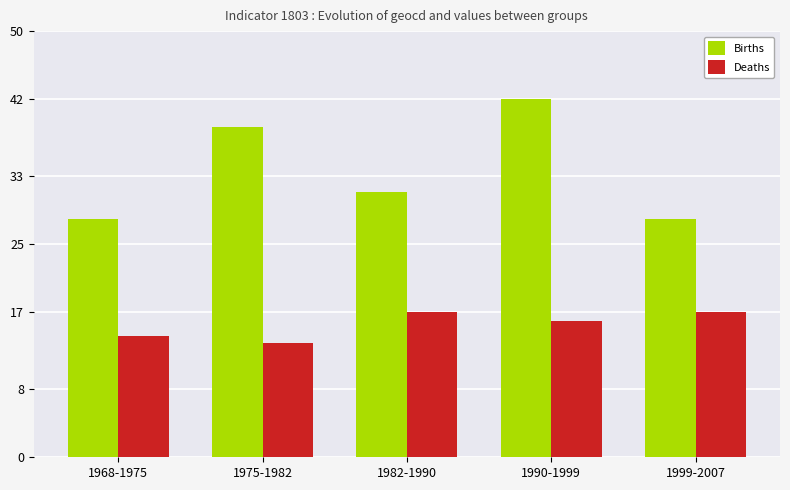

What position from the right is 1975-1982?

4